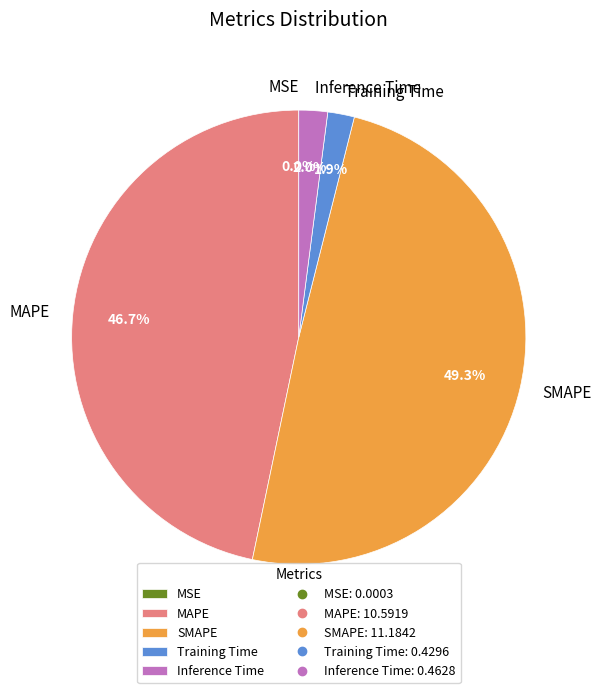

Which category has the biggest portion of the pie?

SMAPE